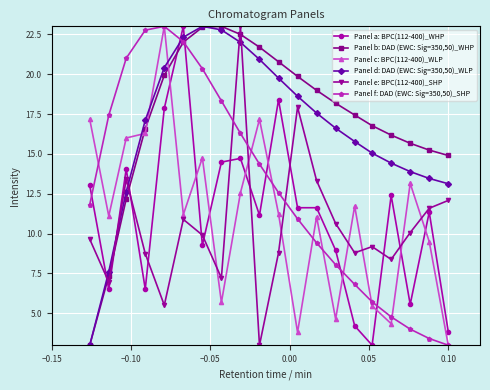

At how many categories does at least one series exceed 5?

20